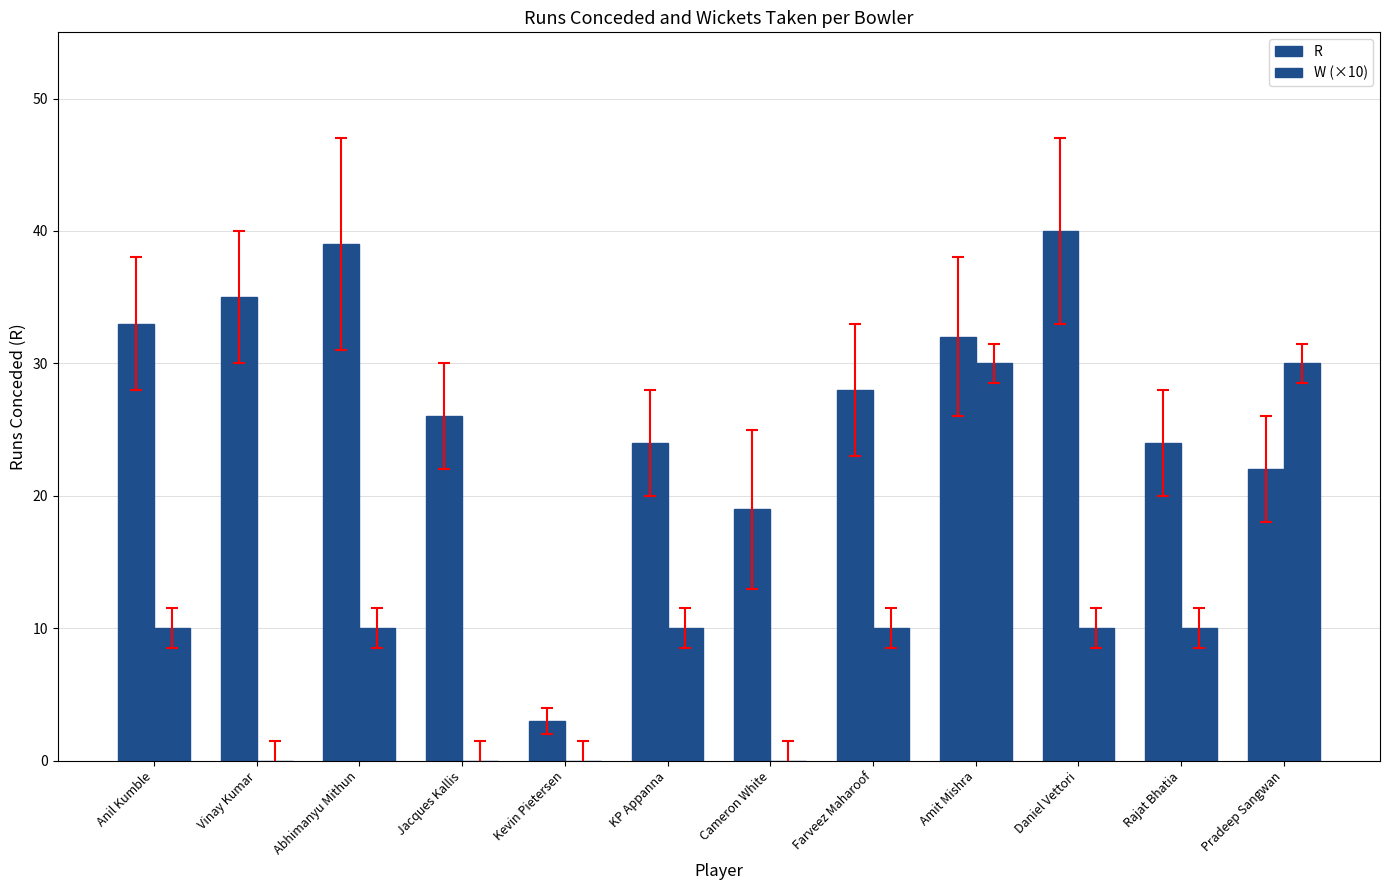

Rank the categories by W (×10) value from lowest to highest.

Vinay Kumar, Jacques Kallis, Kevin Pietersen, Cameron White, Anil Kumble, Abhimanyu Mithun, KP Appanna, Farveez Maharoof, Daniel Vettori, Rajat Bhatia, Amit Mishra, Pradeep Sangwan